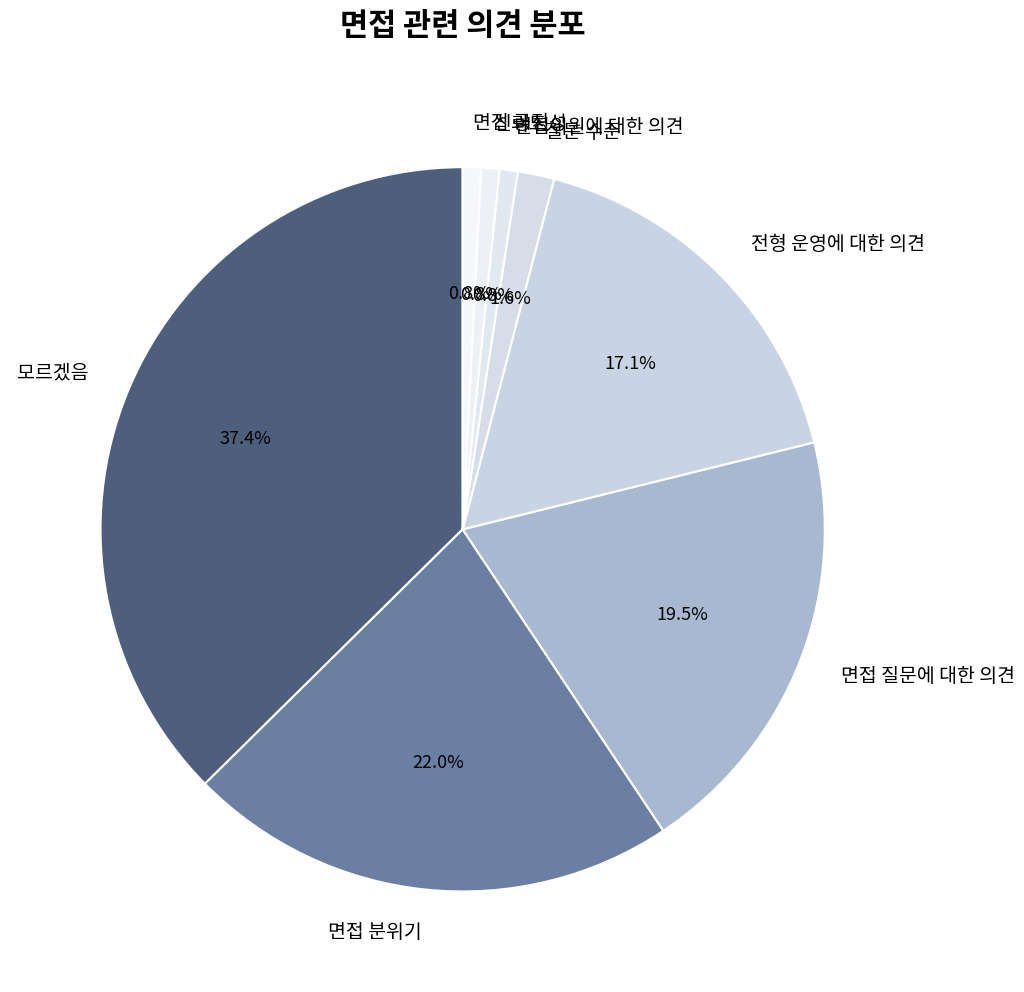

Which slice is the largest?

모르겠음